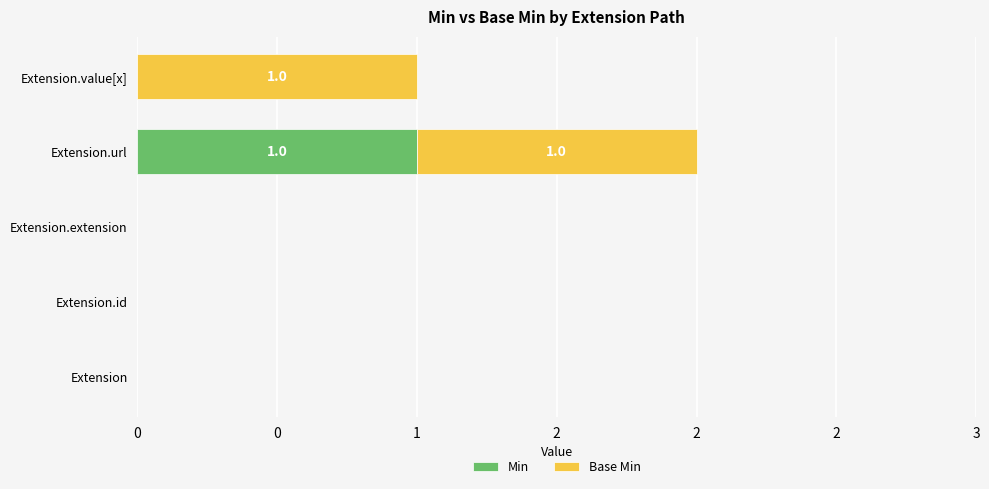

What are all the series names shown in the legend?

Min, Base Min